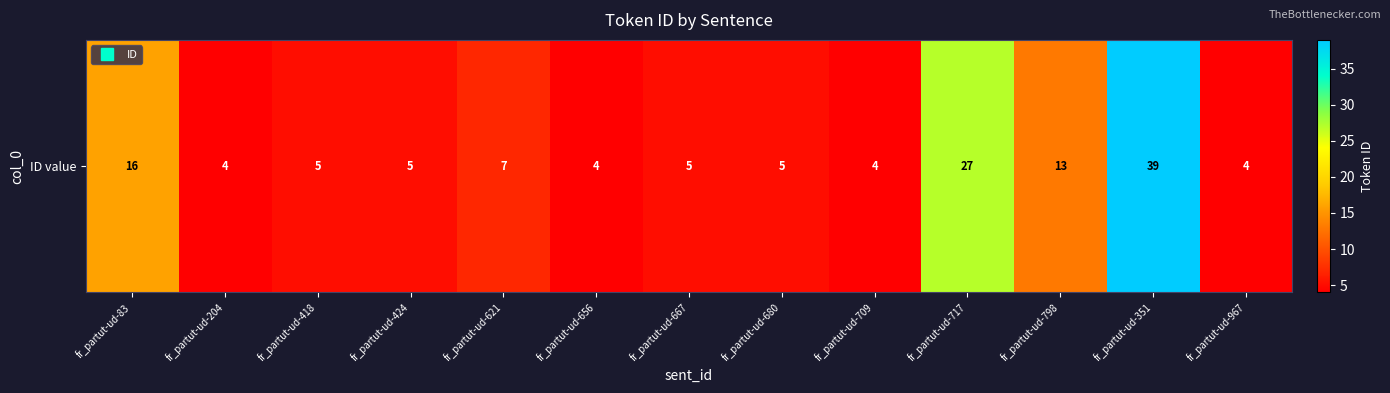

Which has a higher value, fr_partut-ud-351 or fr_partut-ud-656?

fr_partut-ud-351